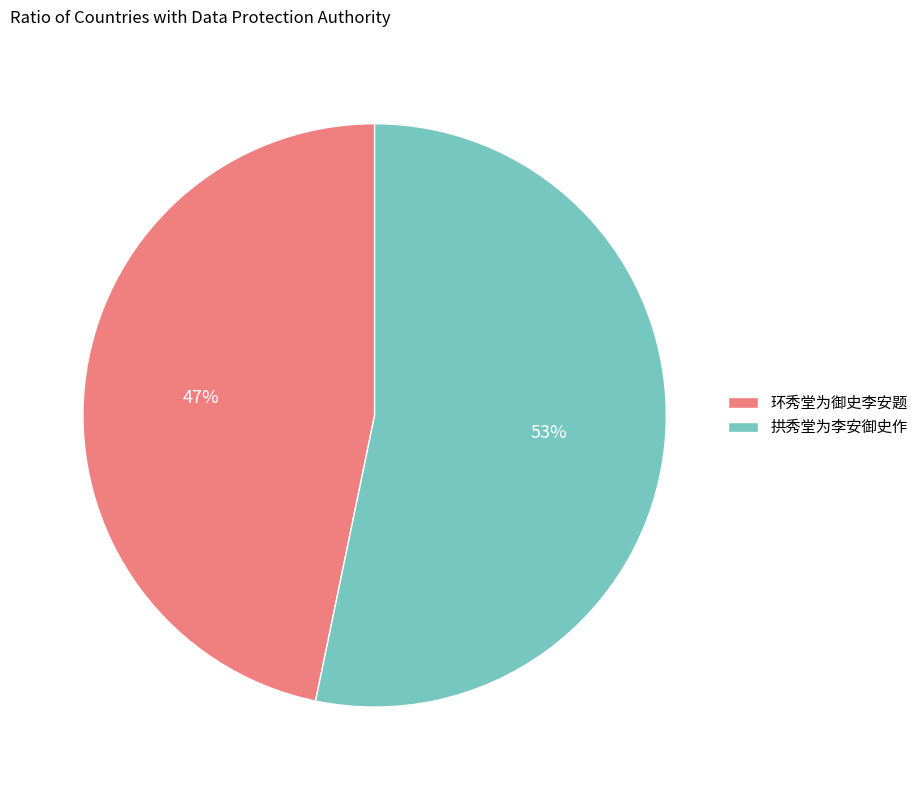

Which has a higher value, 拱秀堂为李安御史作 or 环秀堂为御史李安题?

拱秀堂为李安御史作